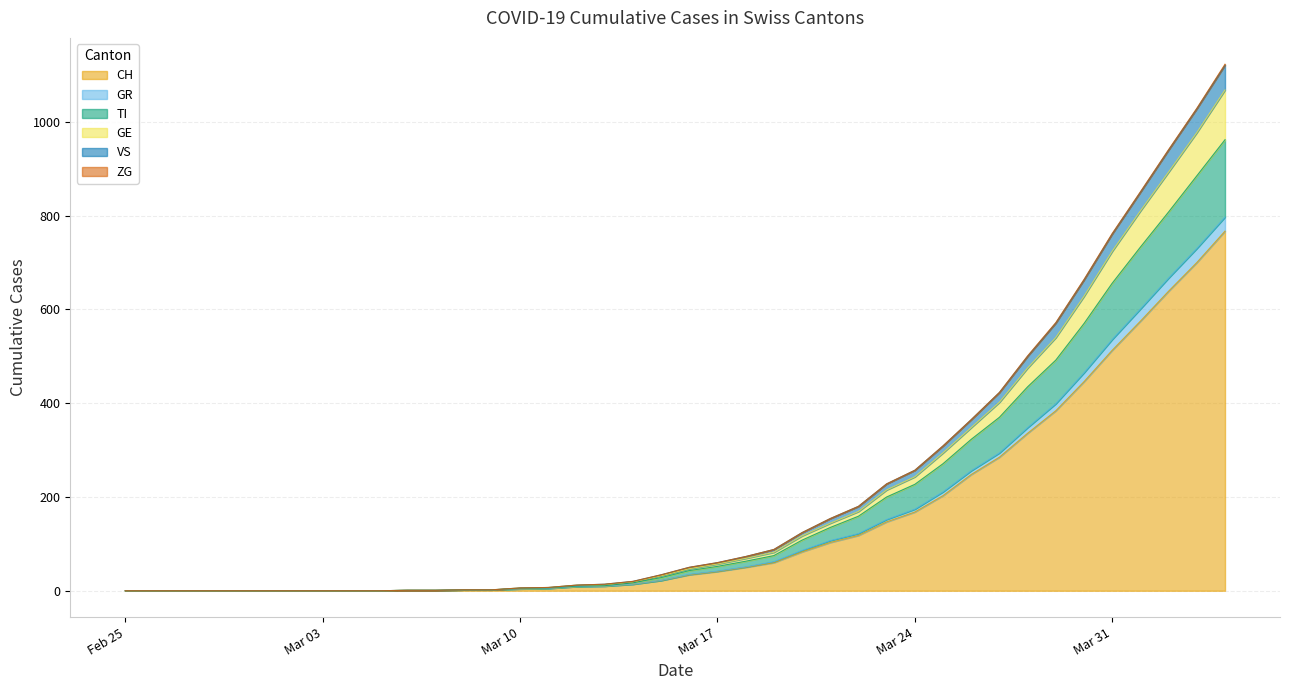

What is the highest value of the CH series?

767